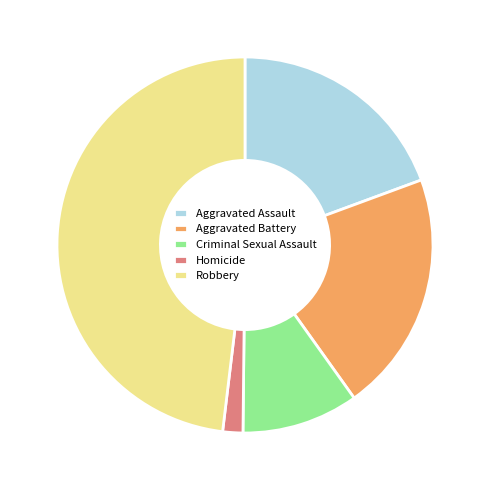

Combined, do Aggravated Assault and Criminal Sexual Assault account for over 50%?

No